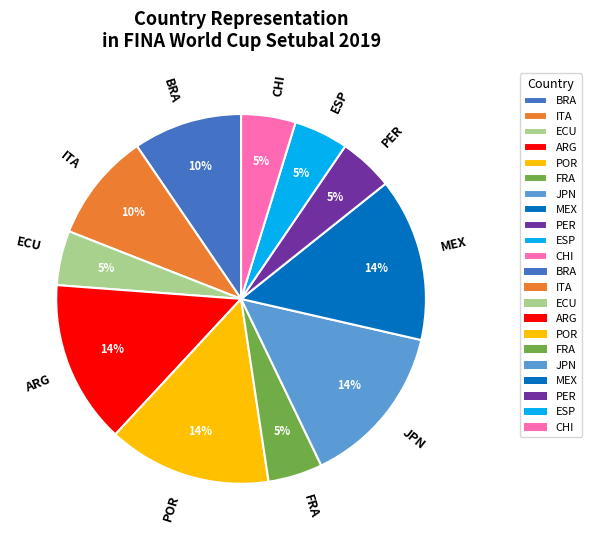

Which has a higher value, FRA or BRA?

BRA